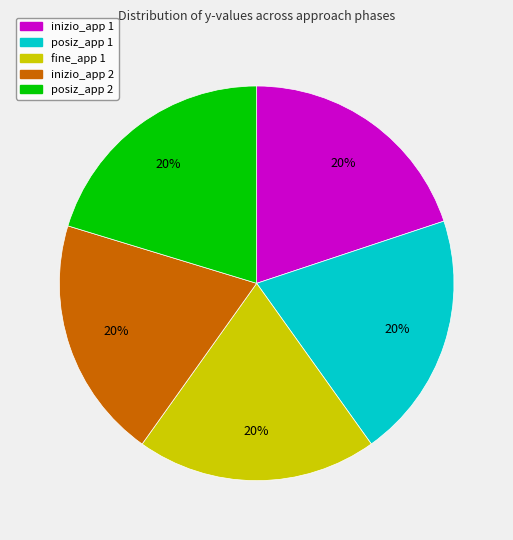

To the nearest percent, what is the average slice percentage?

20%